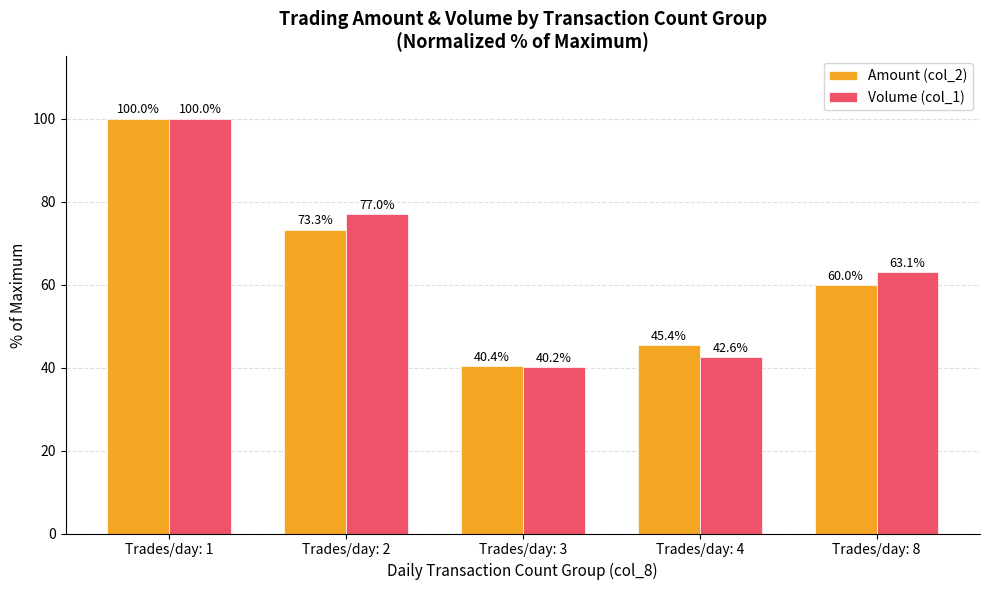

Are the bars horizontal?

No